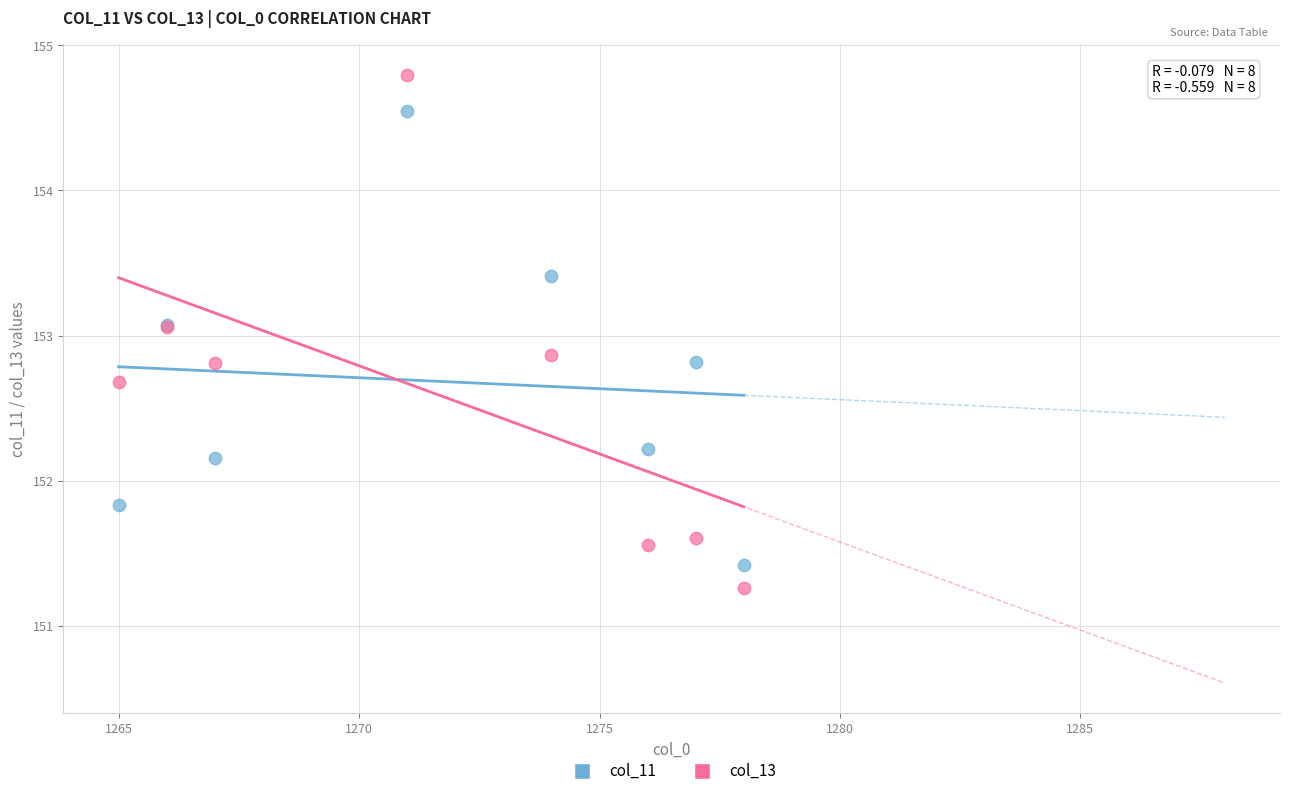

What is the X range (max minus min) for the scatter plot?

13.0